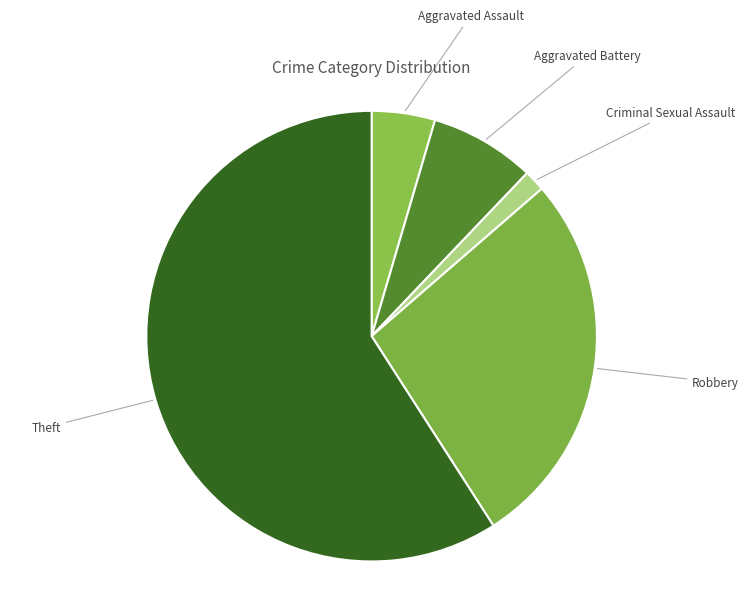

Which has a higher value, Criminal Sexual Assault or Theft?

Theft